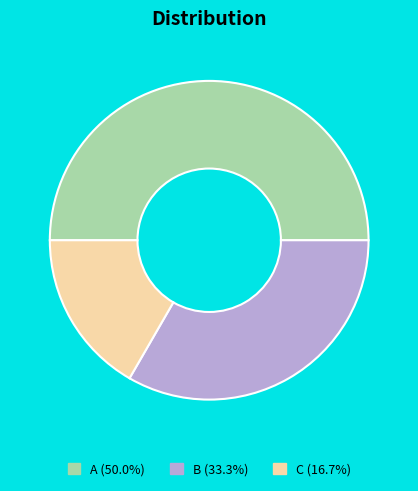

Which category has the smallest portion of the pie?

C